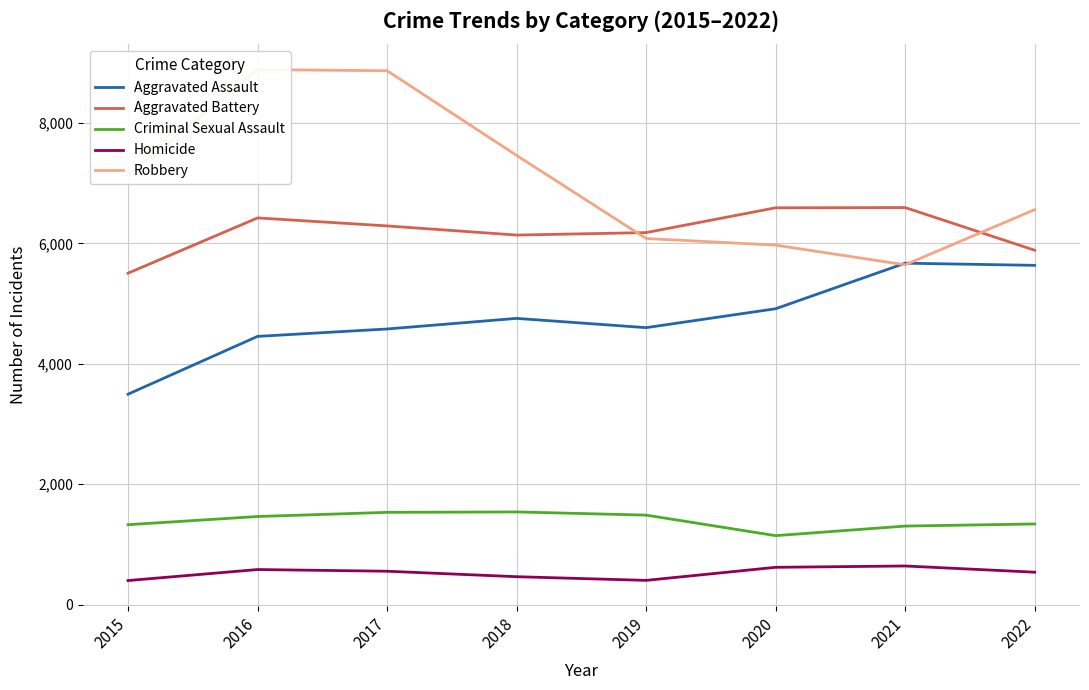

Rank the series by their maximum value, from lowest to highest.

Homicide, Criminal Sexual Assault, Aggravated Assault, Aggravated Battery, Robbery